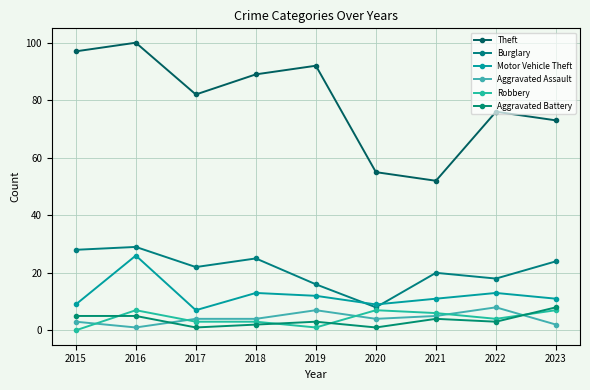

At which label is Theft closest to 76?

2022